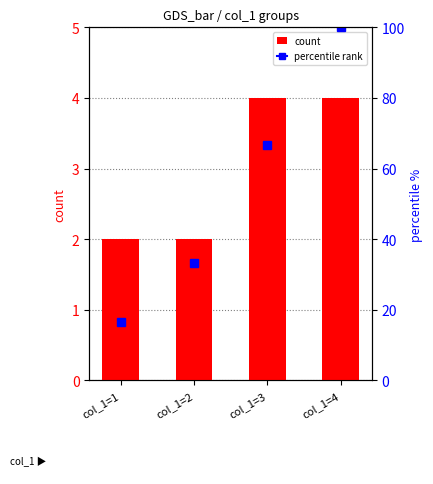

List the labels in order of value, smallest first.

col_1=1, col_1=2, col_1=3, col_1=4